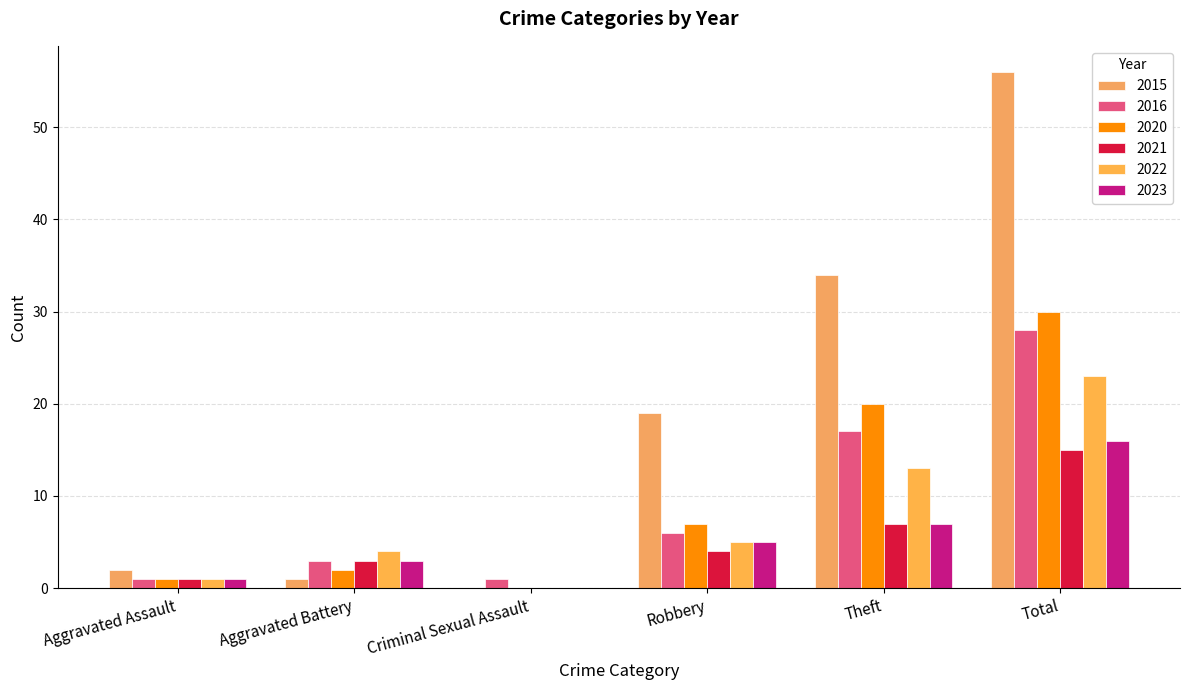

Count the number of categories in the chart.

6